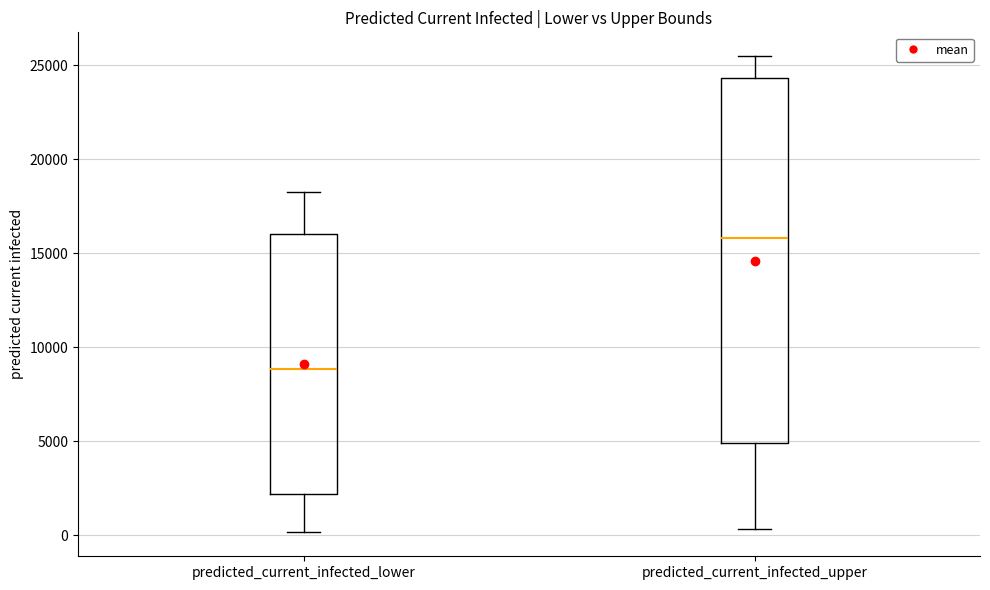

Where does the upper whisker of the box for predicted_current_infected_upper end on the y-axis? The values are not printed on the chart, so give them approximately, as read against the axis.

25500